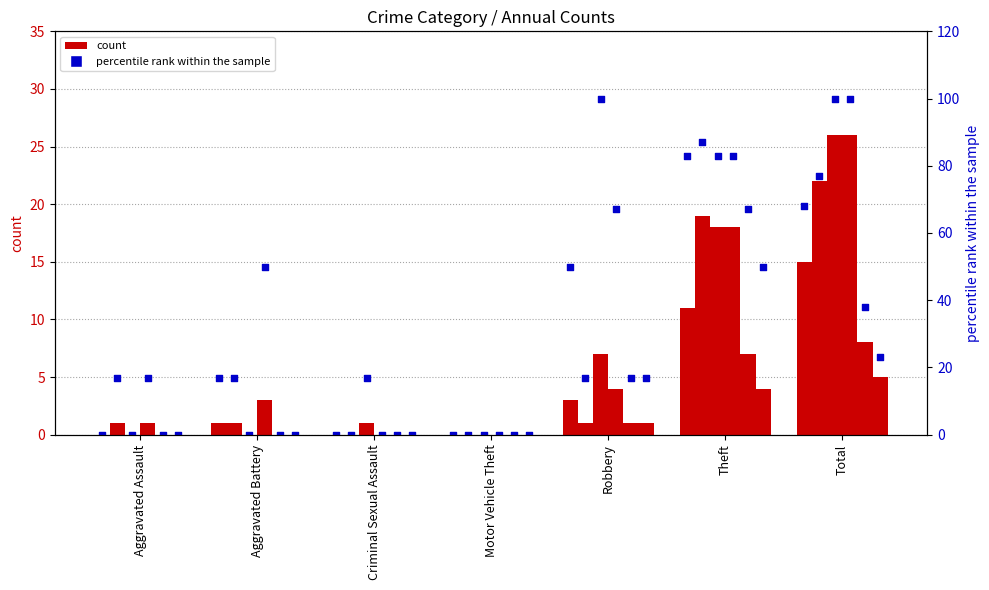

At how many categories does at least one series exceed 17?

2